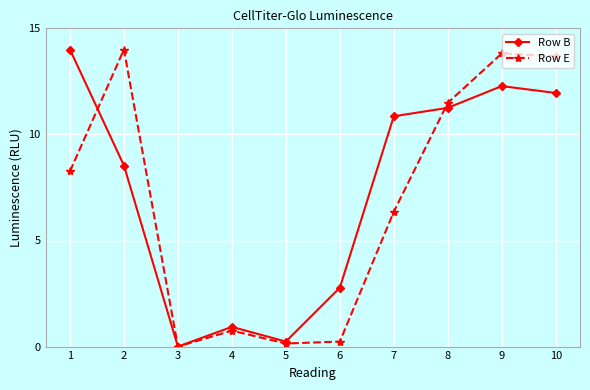

How many data points does each series have?

10